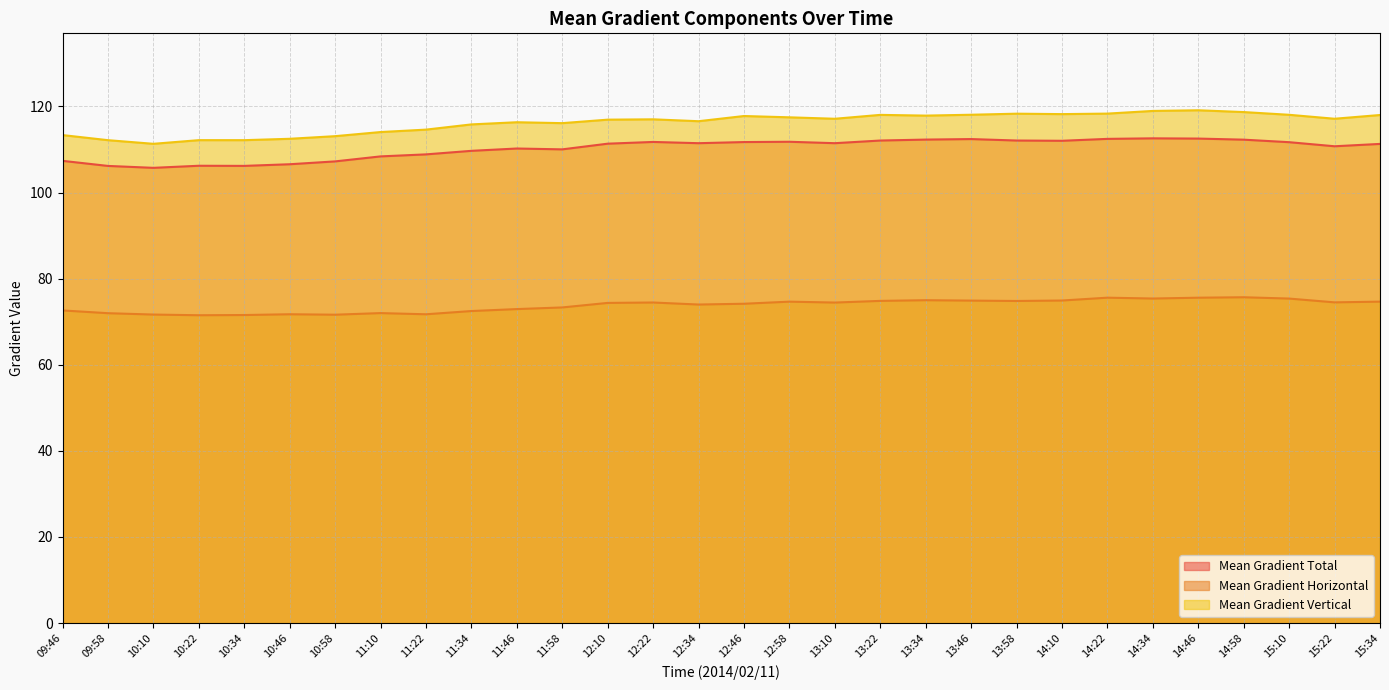

The value of Mean Gradient Horizontal at 12:46 is 129.7. True or false?

False